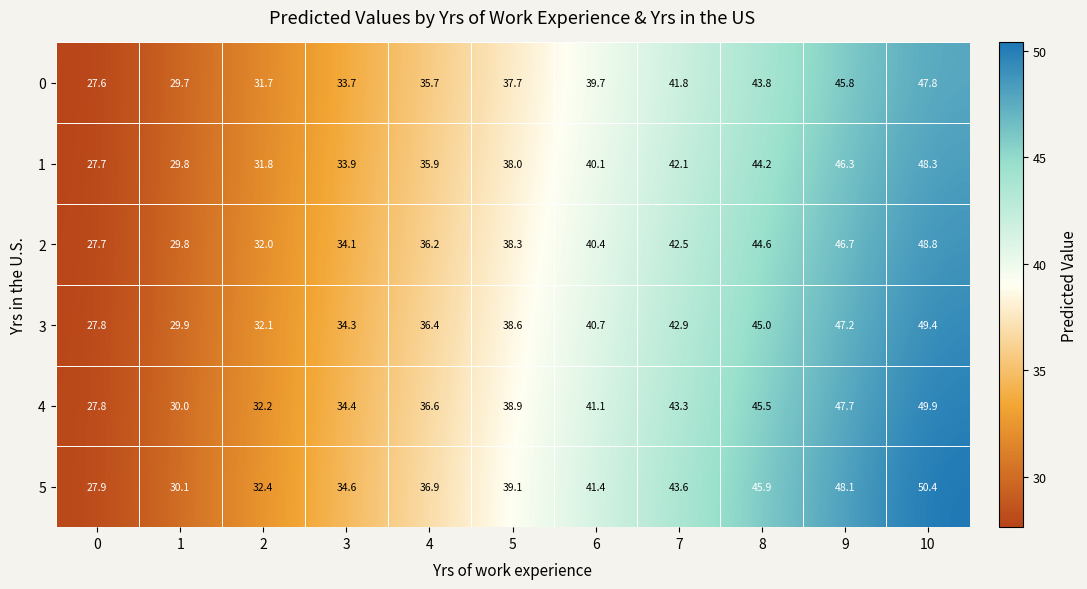

List the series in order of their peak value, highest first.

5, 4, 3, 2, 1, 0